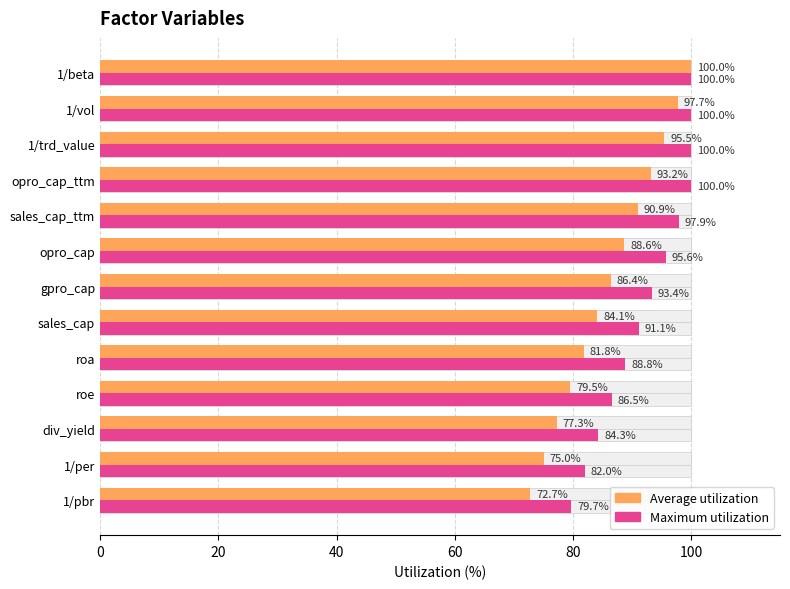

How many values in the Maximum utilization series exceed 93?

7